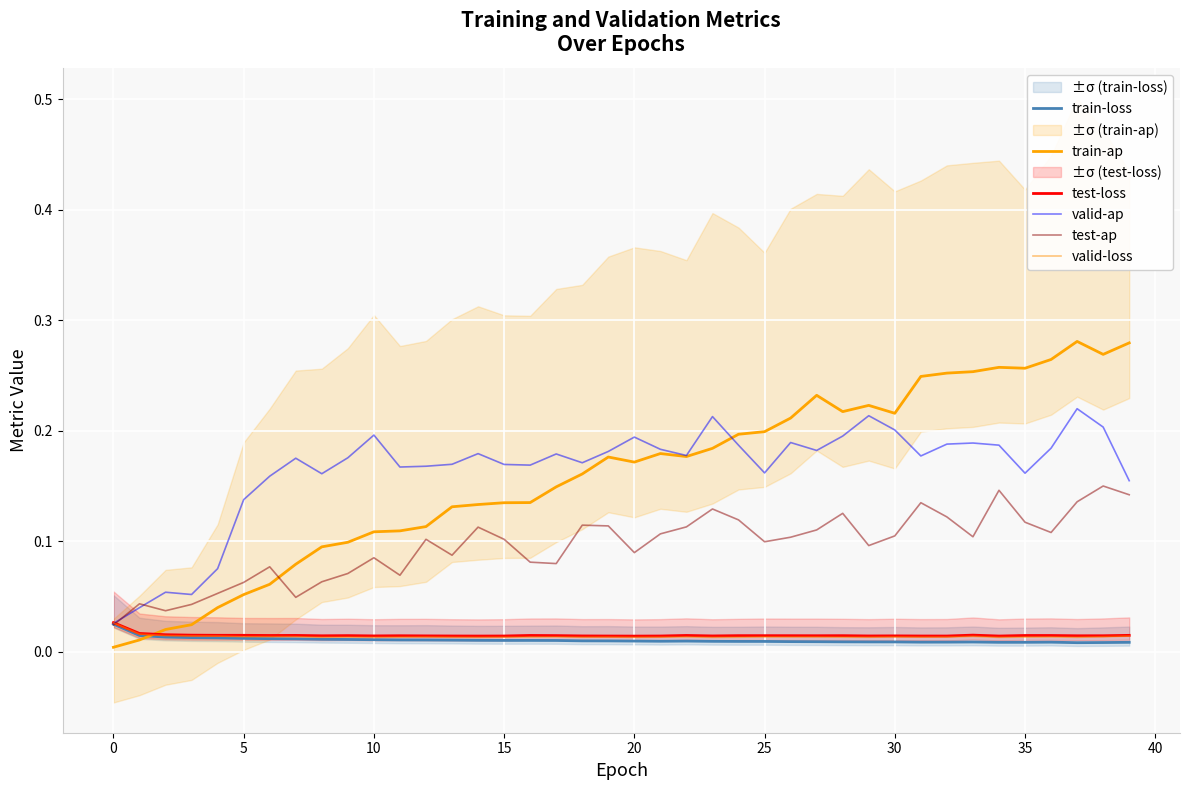

At 34, list the series in order from smallest to largest.

train-loss, valid-loss, test-loss, test-ap, valid-ap, train-ap